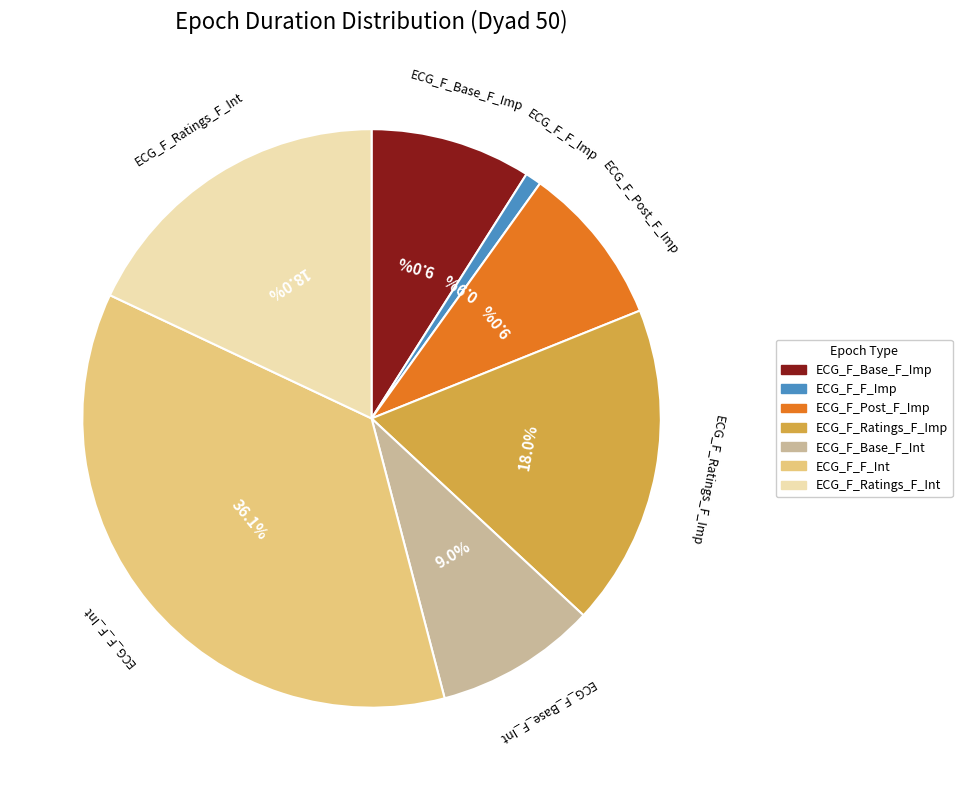

True or false: ECG_F_Ratings_F_Int accounts for 7% of the total.

False